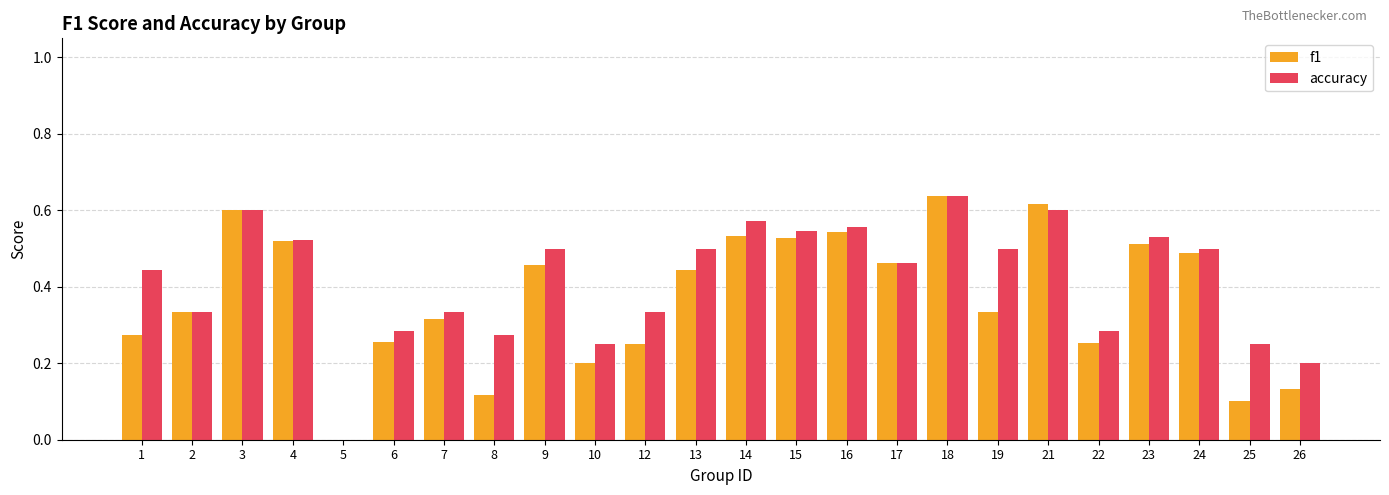

The accuracy series shows 0.5 at 2. True or false?

False